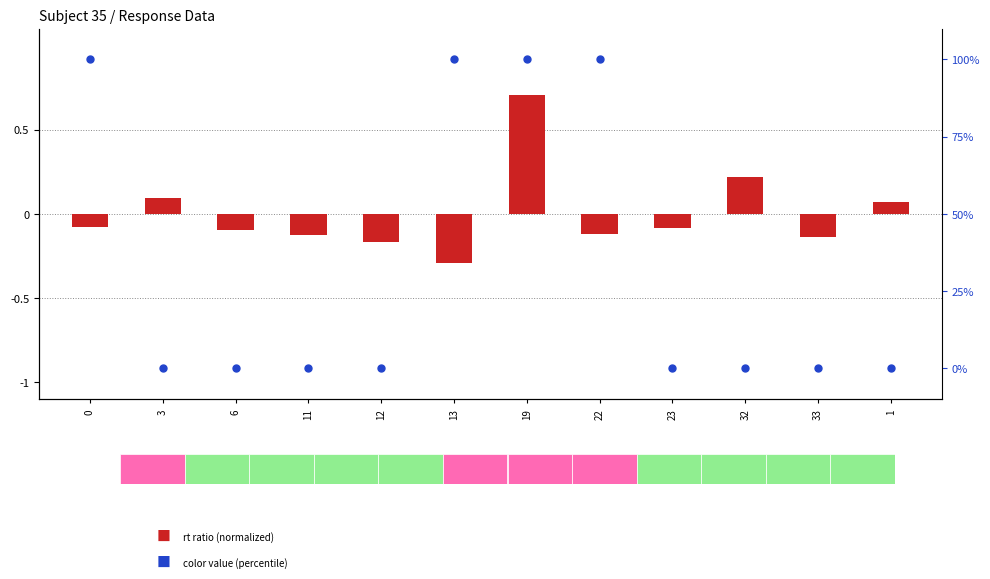

At how many categories does at least one series exceed 81?

4